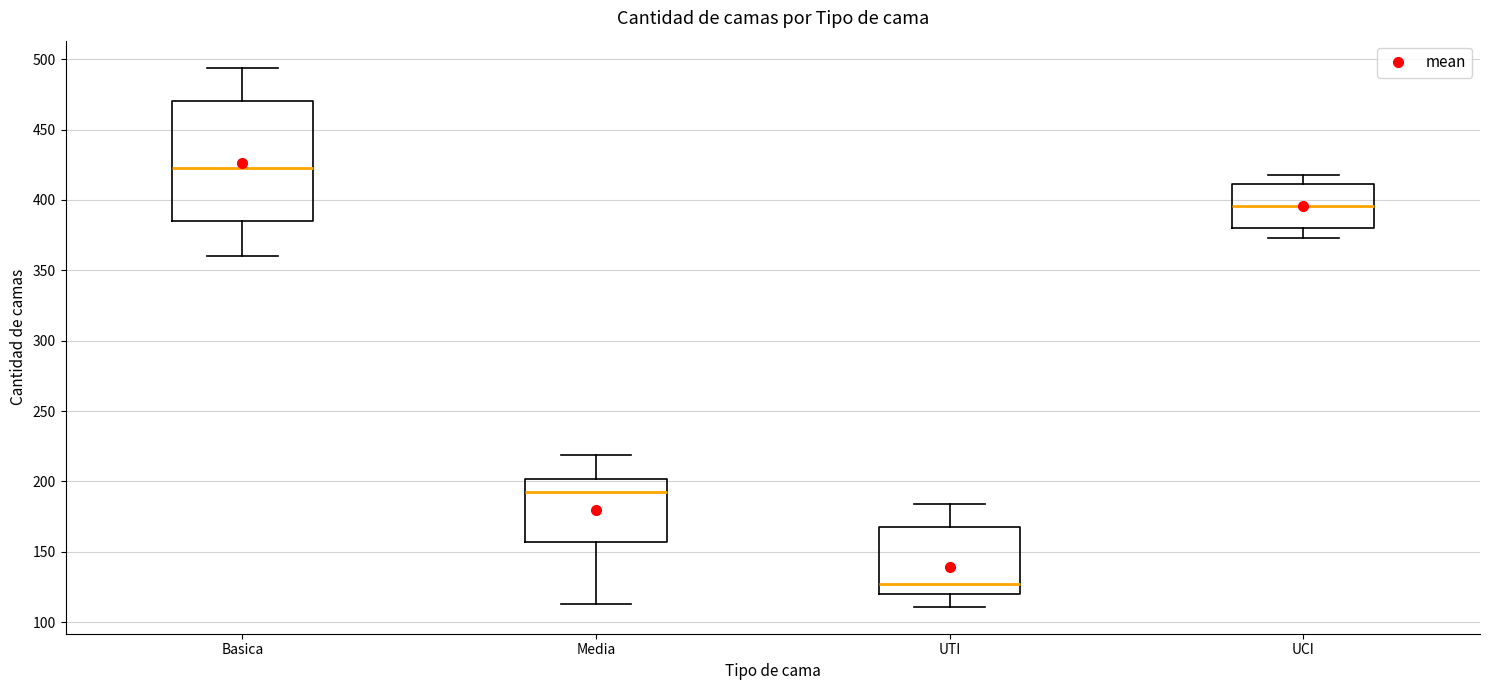

Reading left to right, transcribe this box plot: for each box, give where its median line is, the range the box spans, and where its two whiskers end, as read against the y-axis. The values are not printed on the chart, so give them approximately, as read against the axis.

Basica: median 425, box 385 to 470, whiskers 360 to 495
Media: median 195, box 155 to 200, whiskers 115 to 220
UTI: median 125, box 120 to 170, whiskers 110 to 185
UCI: median 395, box 380 to 410, whiskers 375 to 420